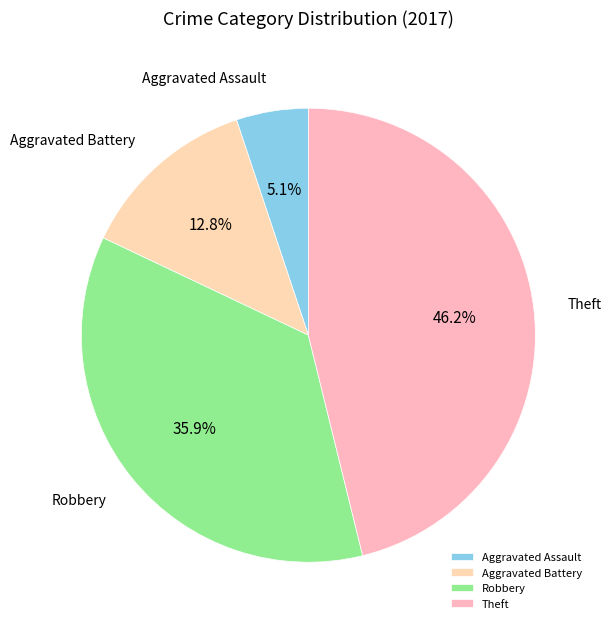

How many slices are in this pie chart?

4